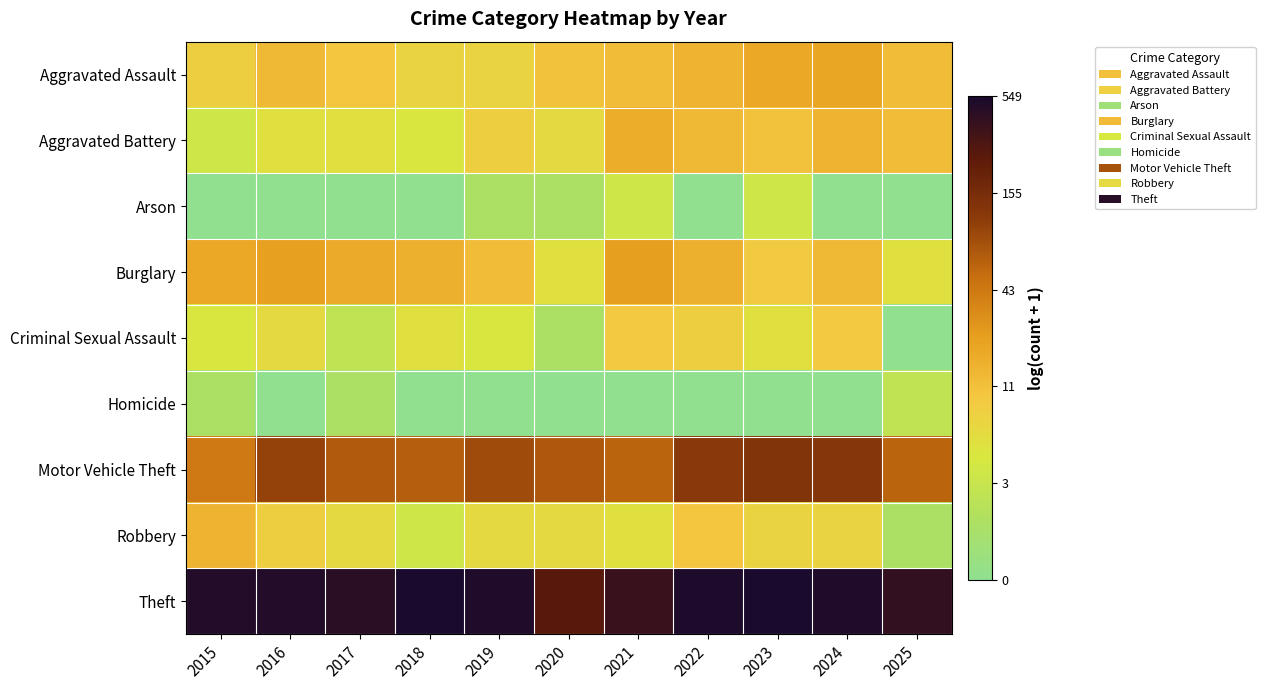

Which series has the largest total across all categories?

Theft